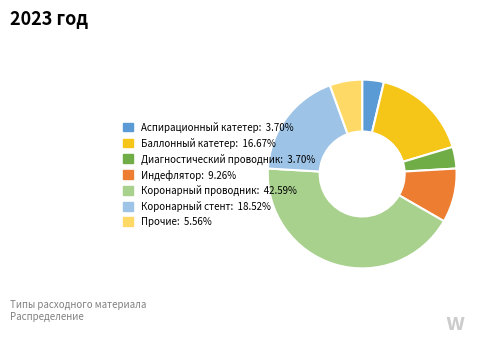

Is there a majority slice in this chart?

No